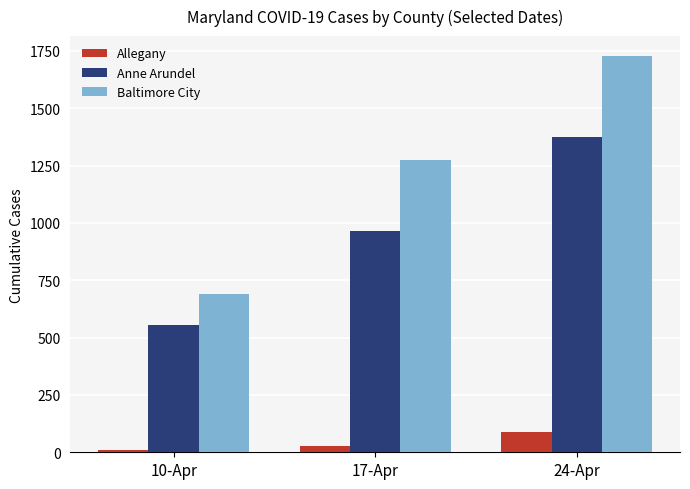

How many series are shown in this chart?

3